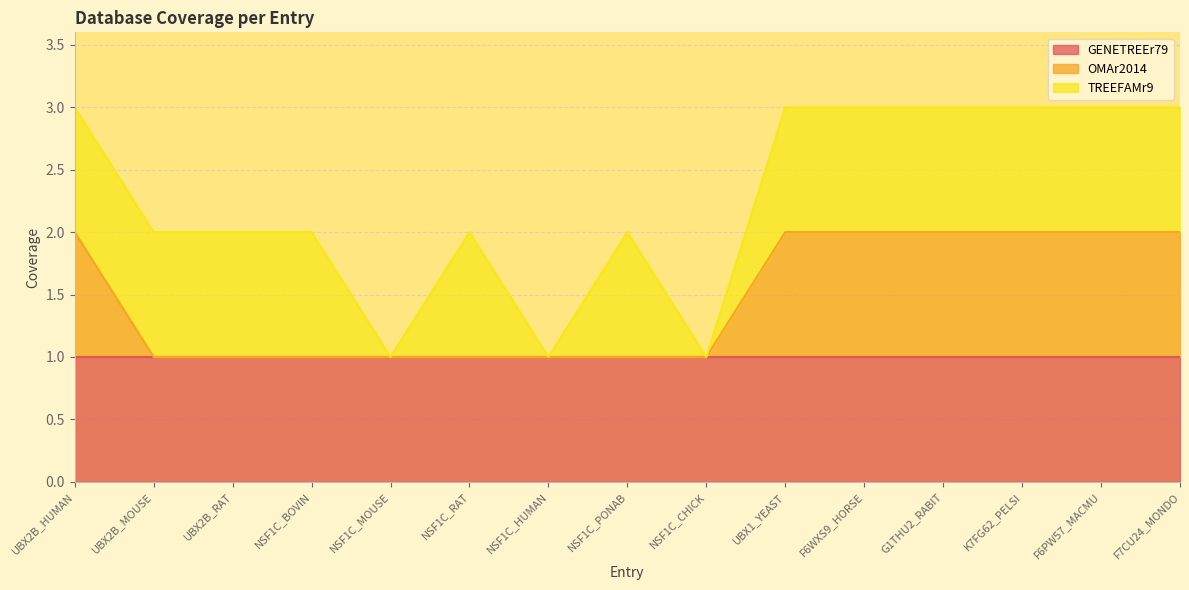

Is the value of TREEFAMr9 at F6WXS9_HORSE greater than the value of OMAr2014 at UBX2B_RAT?

Yes